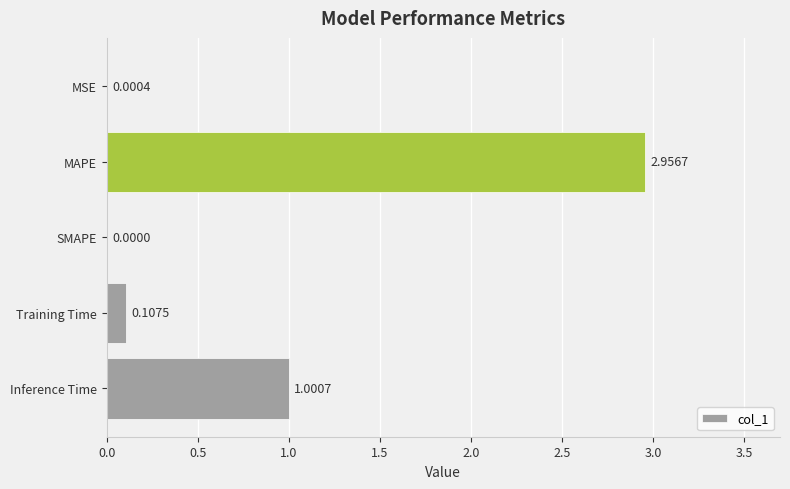

Where is the data nearest to the value 1?

Inference Time